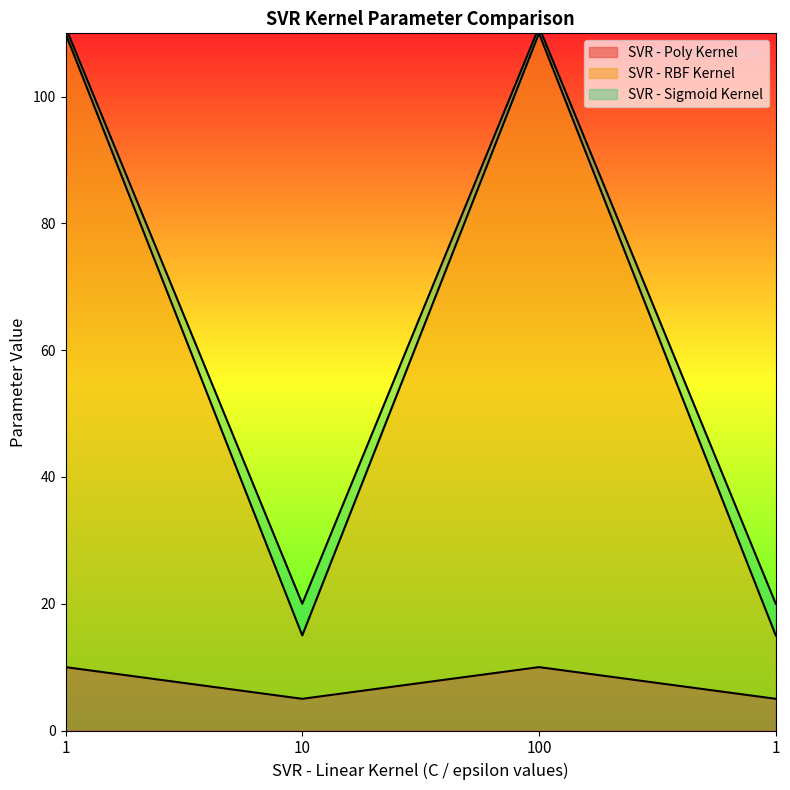

True or false: SVR - RBF Kernel and SVR - Sigmoid Kernel cross at least once.

False